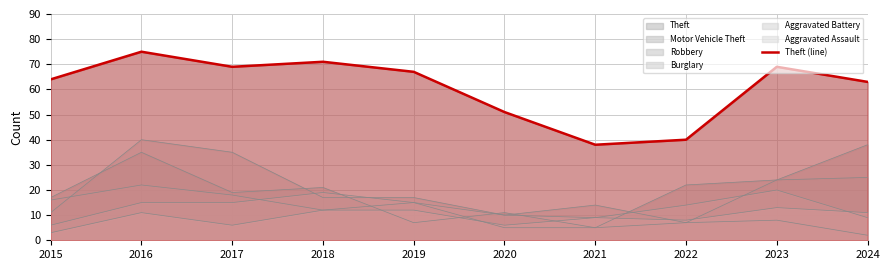

Between 2023 and 2019, which is larger?

2023